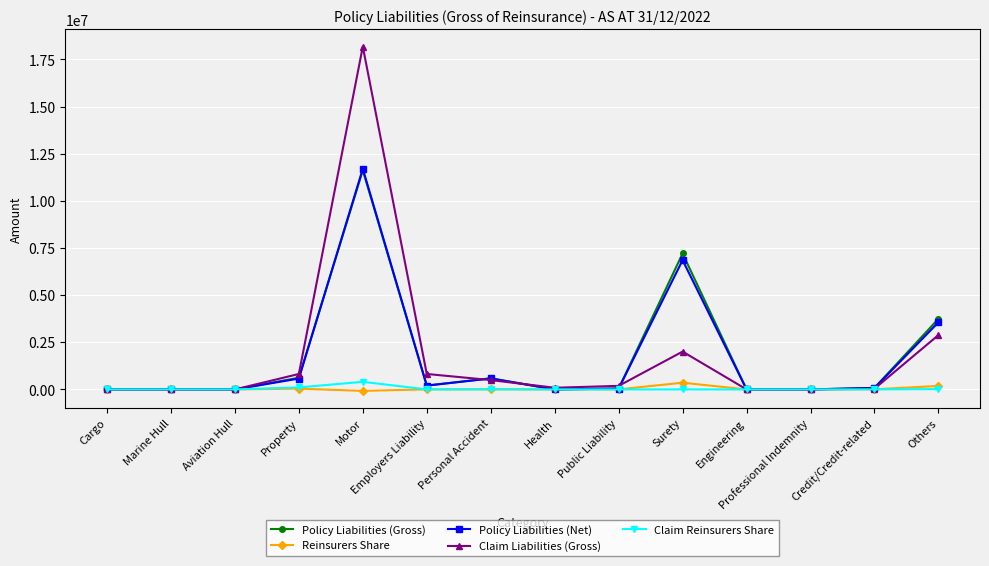

What is the label of the 5th point from the left?

Motor